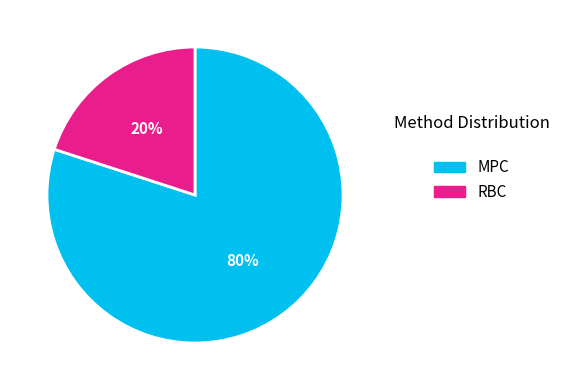

To the nearest percent, what is the average slice percentage?

50%